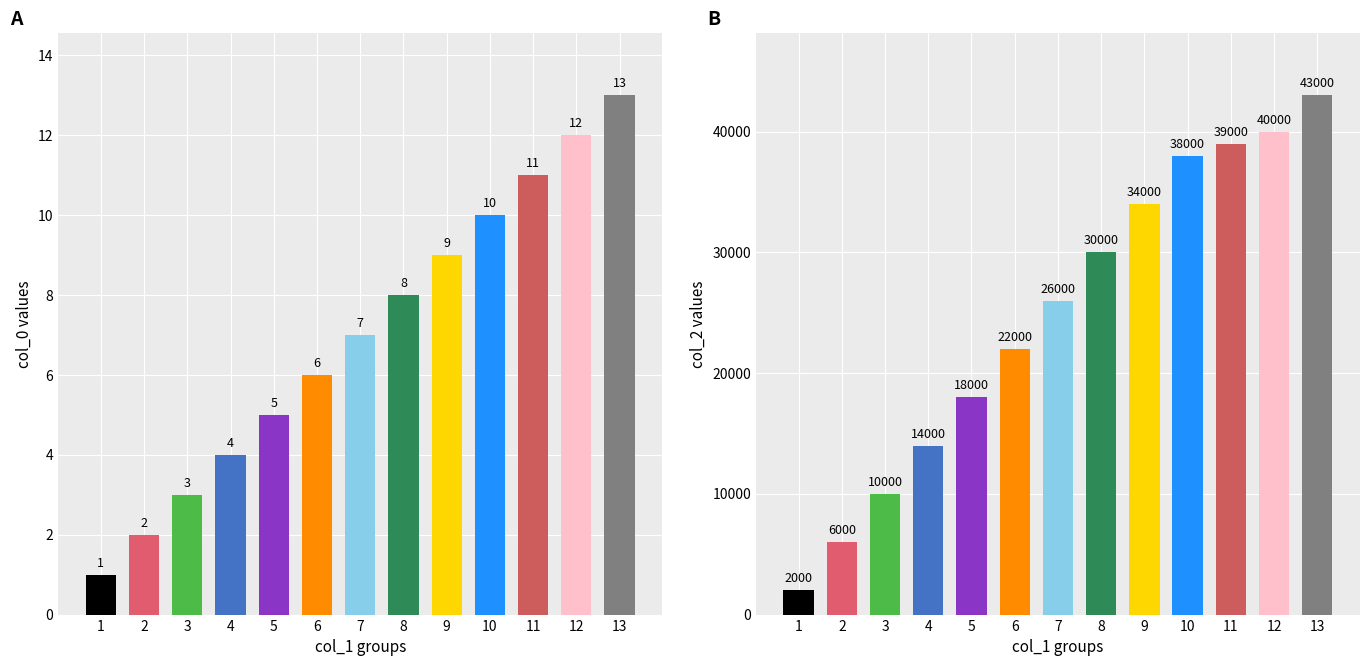

At which label is the value closest to 22500?

6